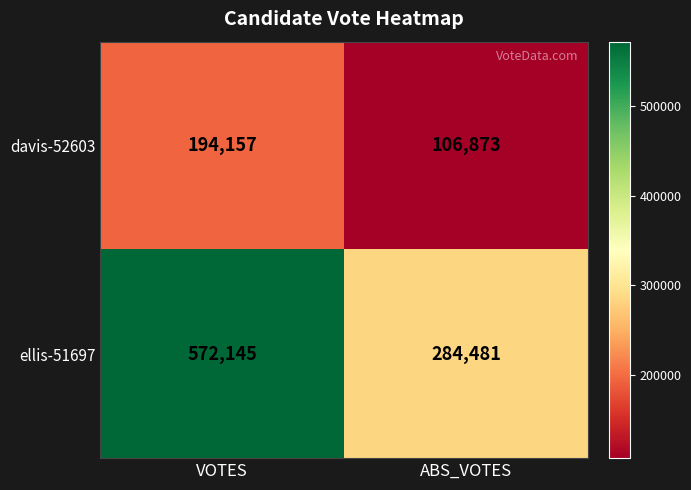

Which series changed the most between VOTES and ABS_VOTES?

ellis-51697